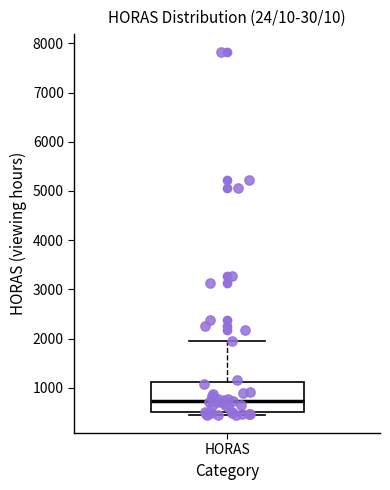

Where is the lower edge of the box for HORAS on the y-axis? The values are not printed on the chart, so give them approximately, as read against the axis.

500